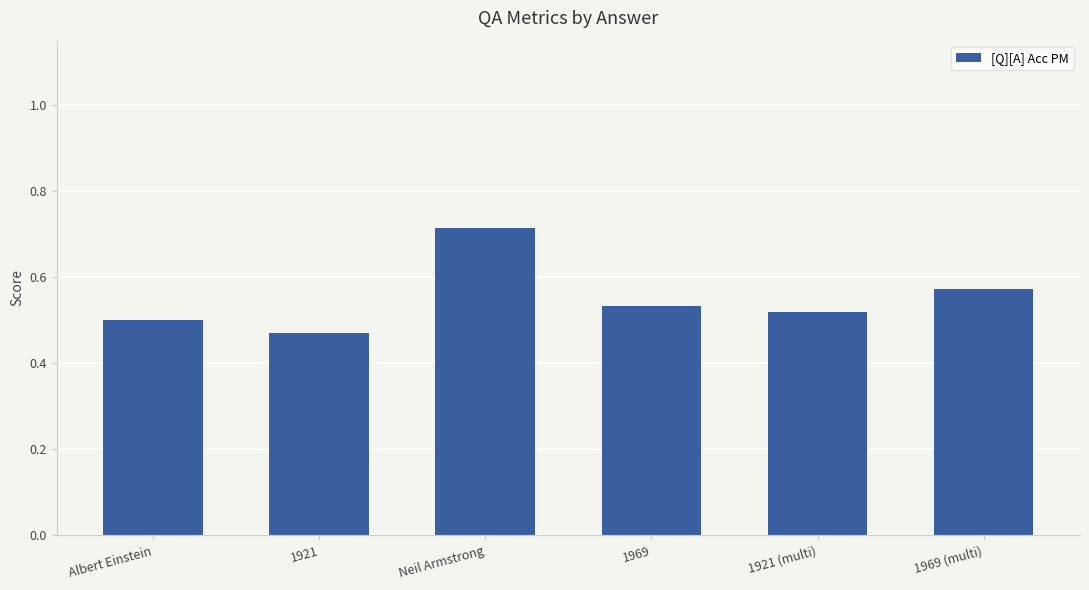

At which label is the value closest to 0?

1921